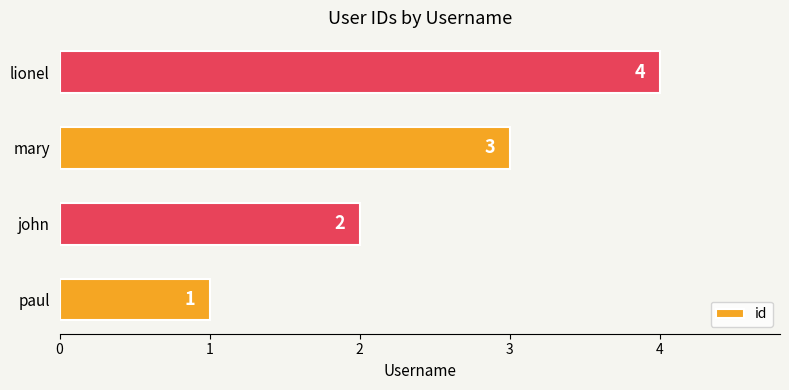

At which category does the chart reach its minimum across all series?

paul